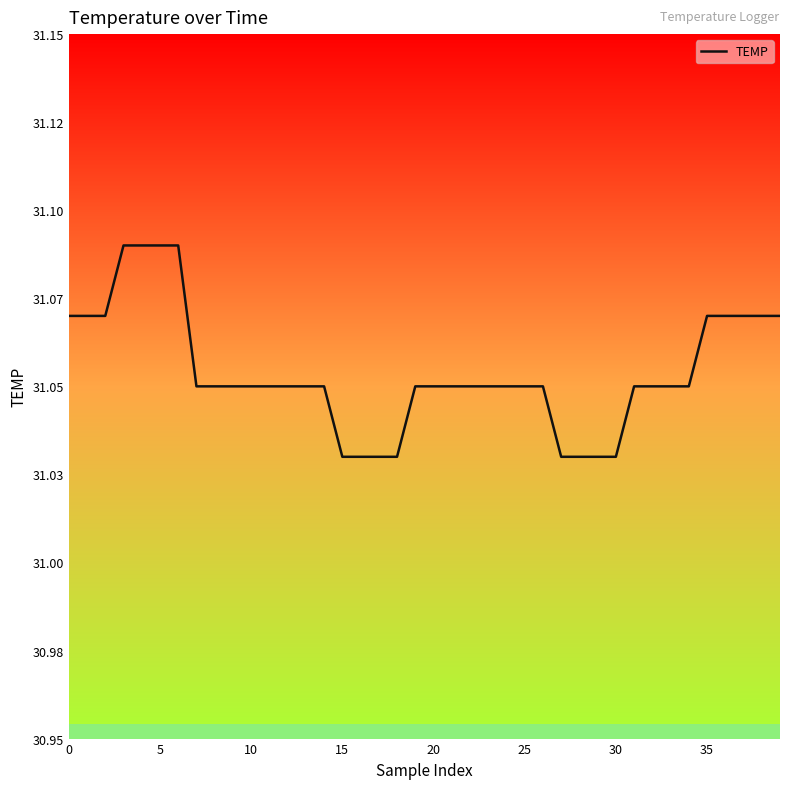

What is the average value?

31.1